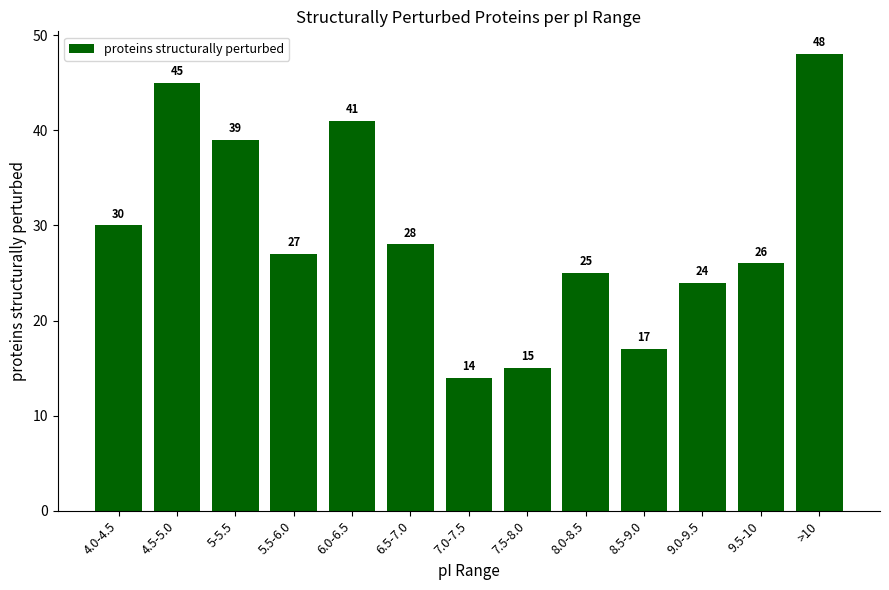

What is the greatest value displayed?

48